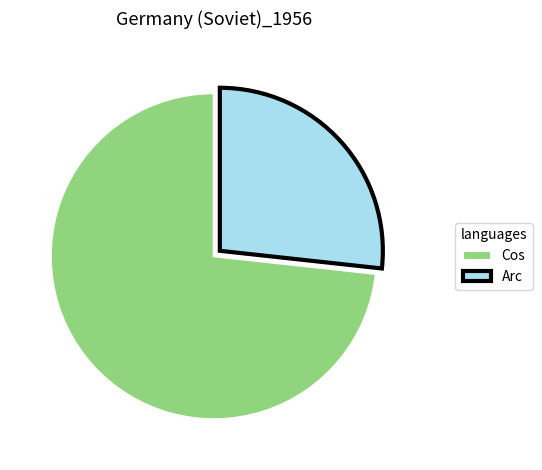

What is the smallest slice in the pie chart?

Arc